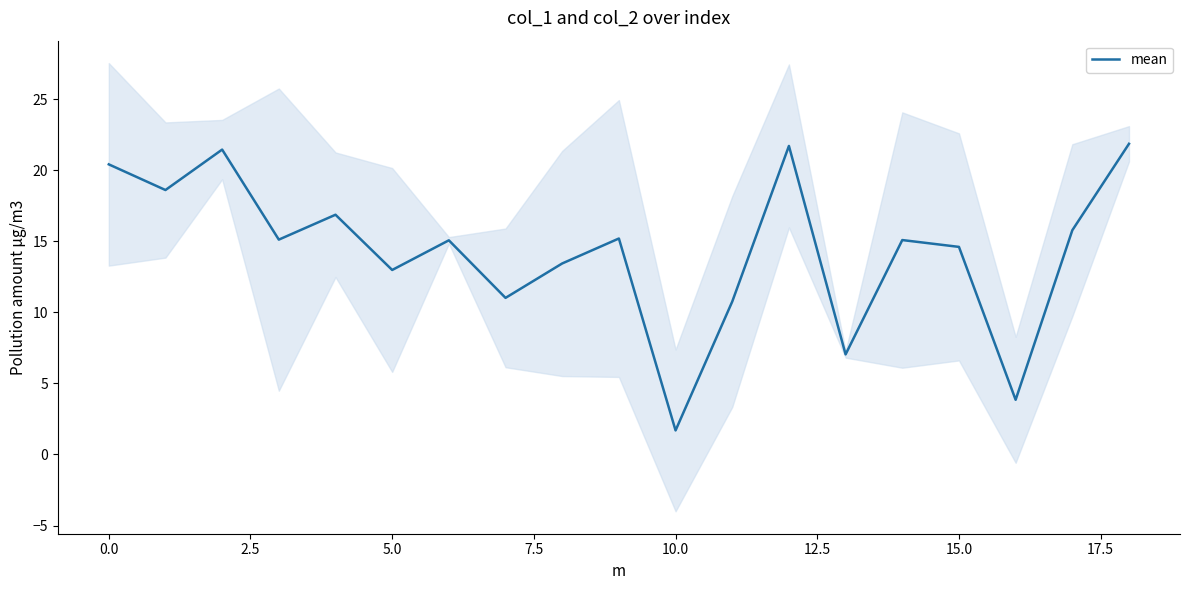

What is the minimum value for mean?

1.7